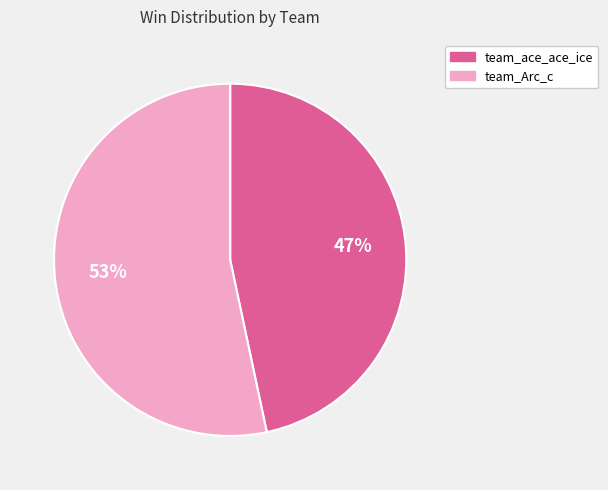

How many slices are in this pie chart?

2